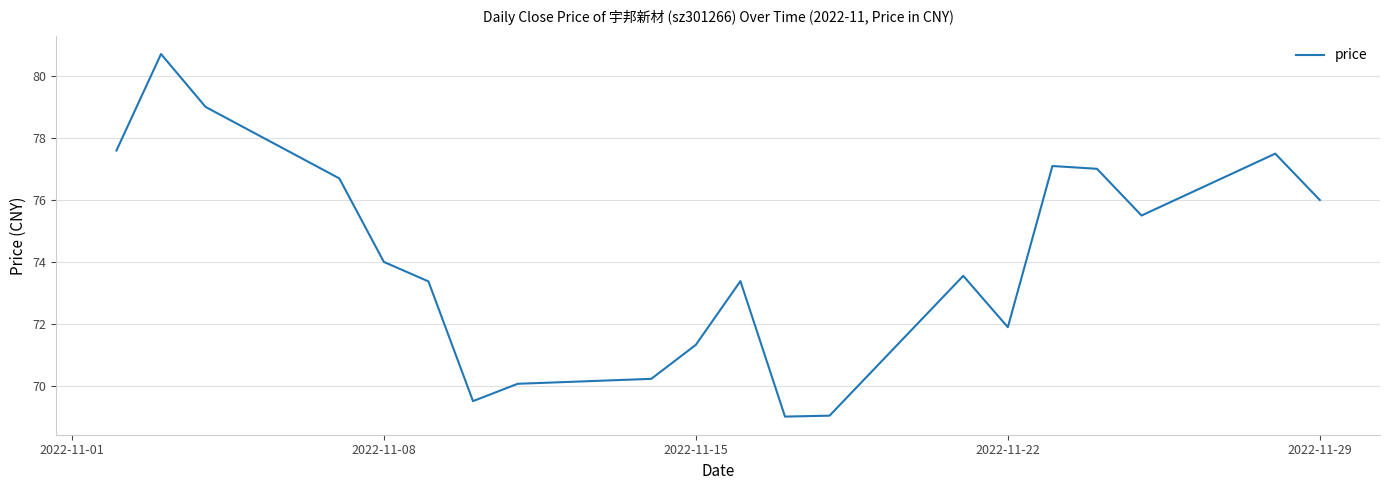

What is the average value?

74.1